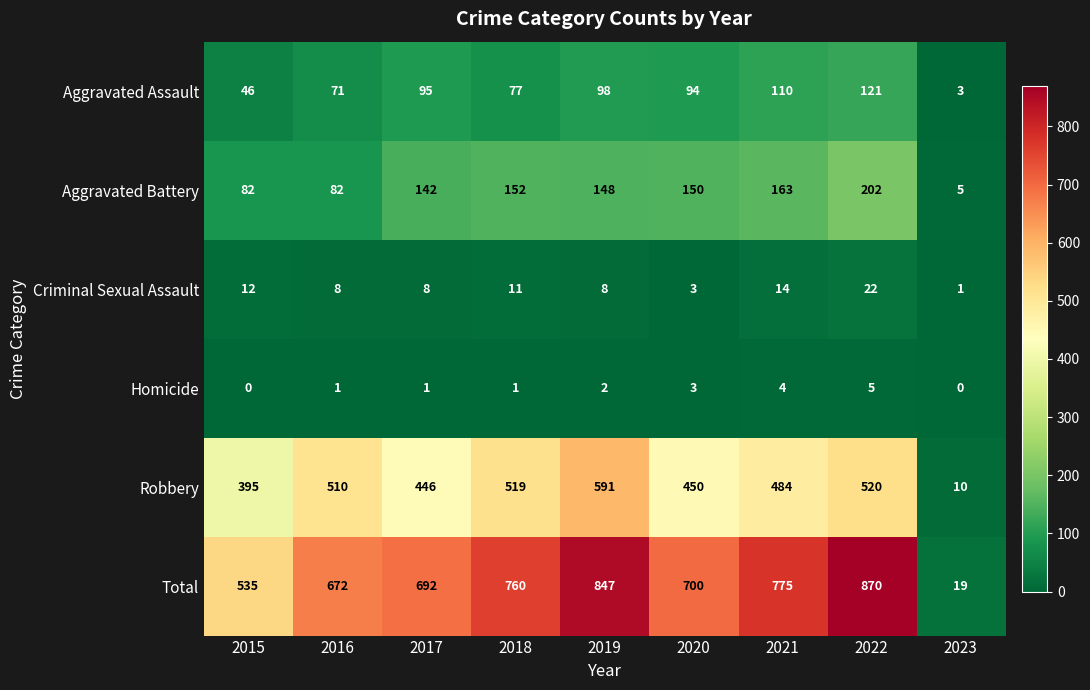

What is the maximum value for Homicide?

5